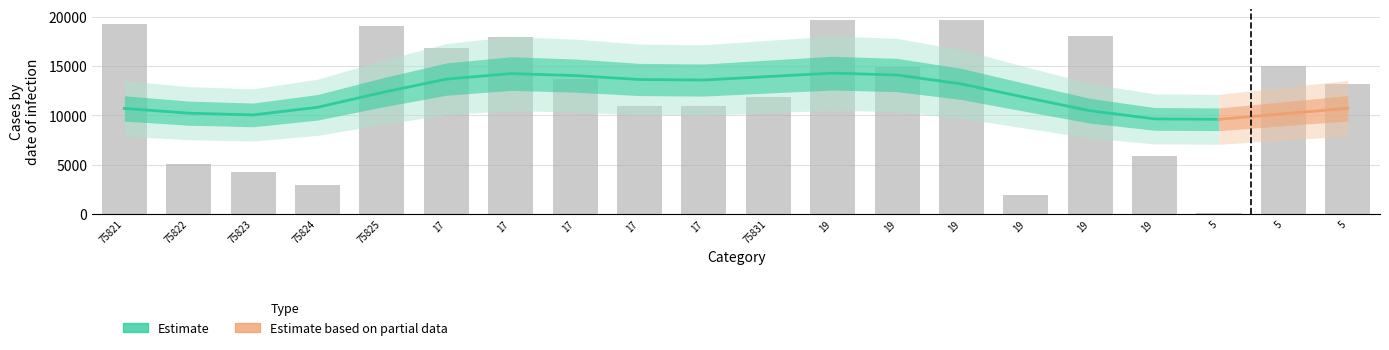

What is the maximum value shown in the chart?

19702